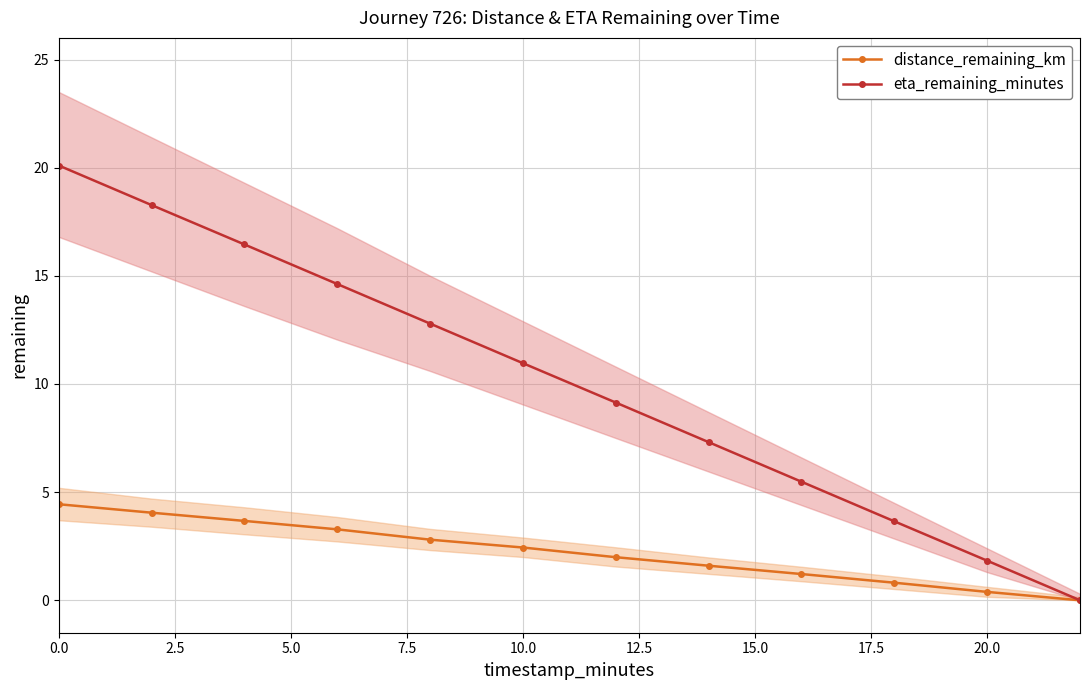

What are all the series names shown in the legend?

distance_remaining_km, eta_remaining_minutes